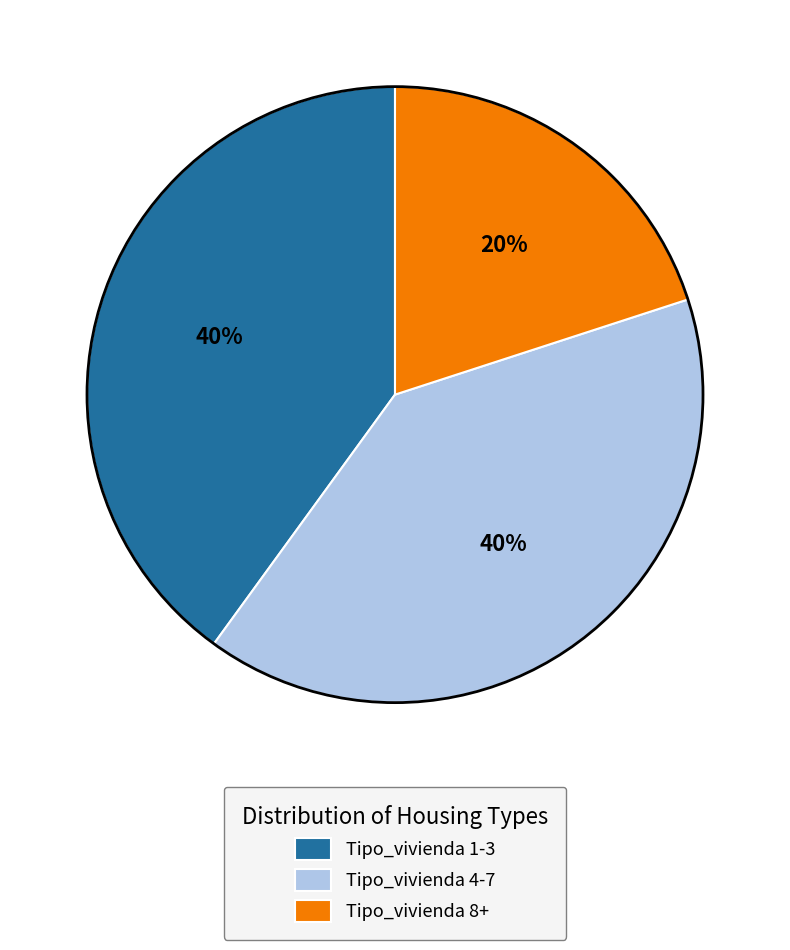

Do Tipo_vivienda 8+ and Tipo_vivienda 4-7 together represent more than half of the pie?

Yes